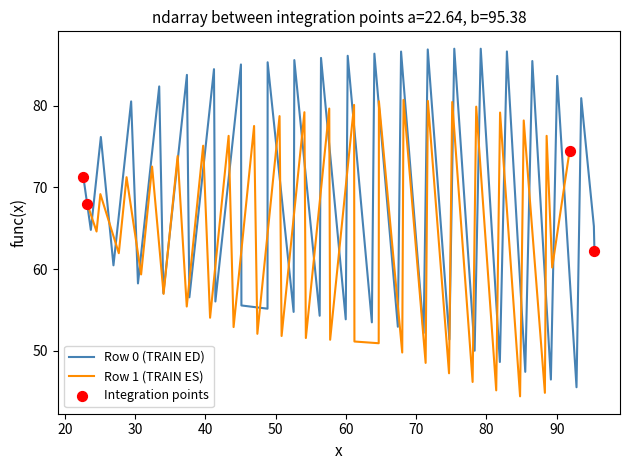

What is the highest value of the Row 0 (TRAIN ED) series?

87.0